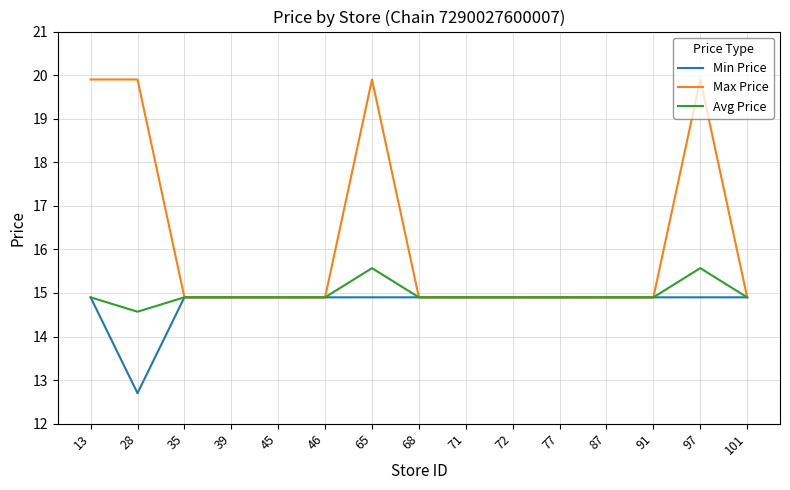

Which series has the largest total across all categories?

Max Price